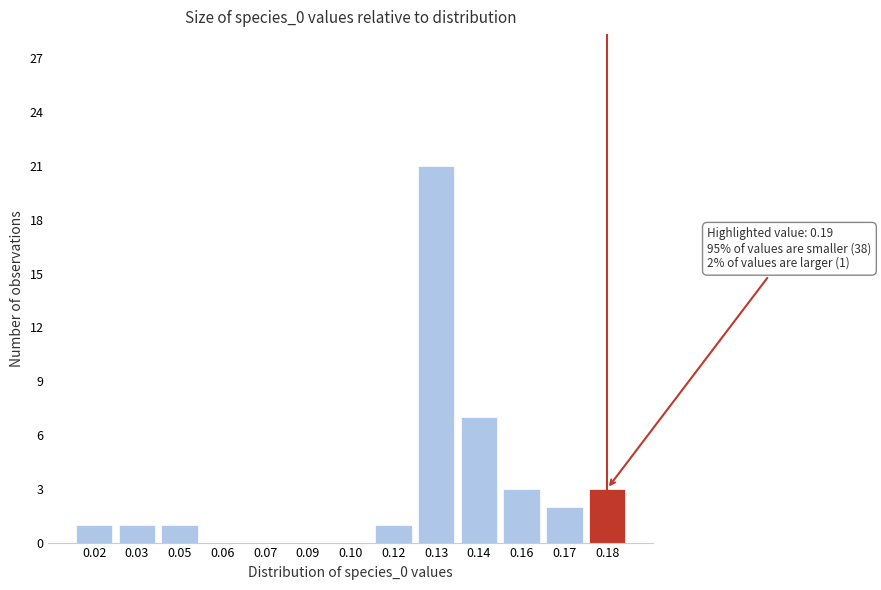

Reading left to right, extract all data points from this chart.

0.02=1	0.03=1	0.05=1	0.06=0	0.07=0	0.09=0	0.10=0	0.12=1	0.13=21	0.14=7	0.16=3	0.17=2	0.18=3